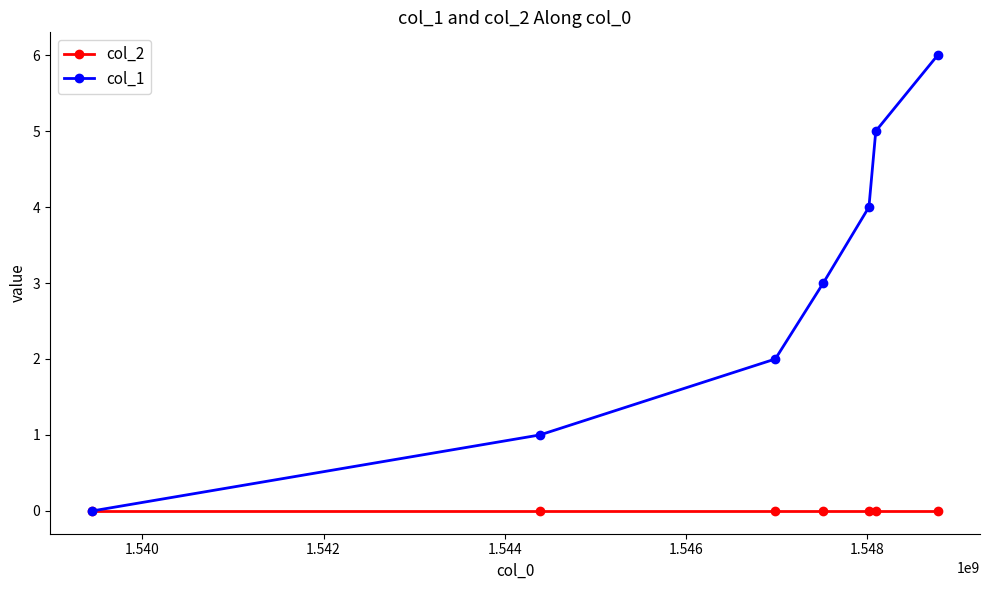

How many series are shown in this chart?

2